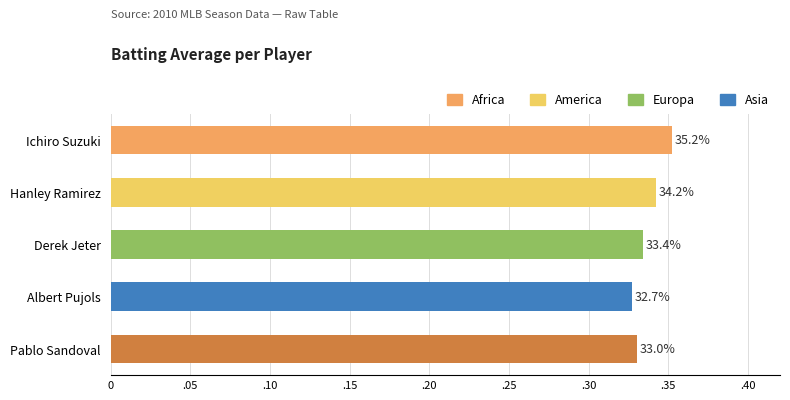

What is the smallest value displayed?

0.3